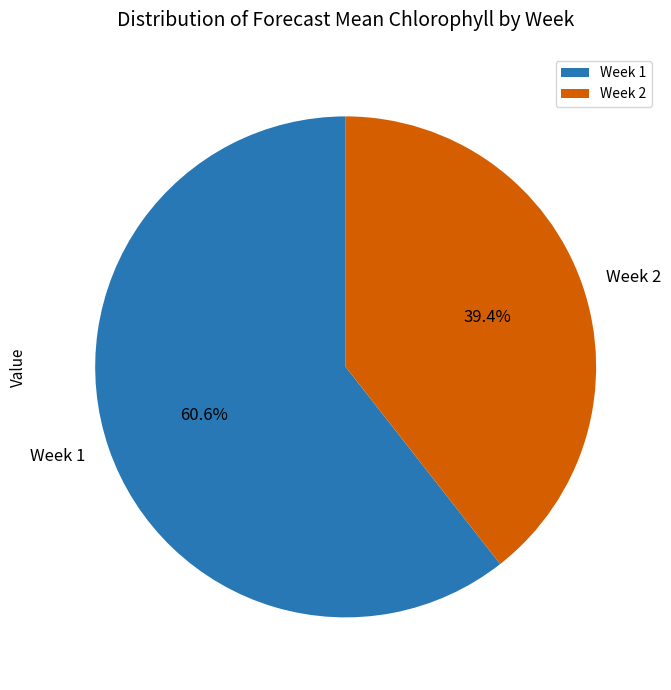

Does any single category account for the majority?

Yes